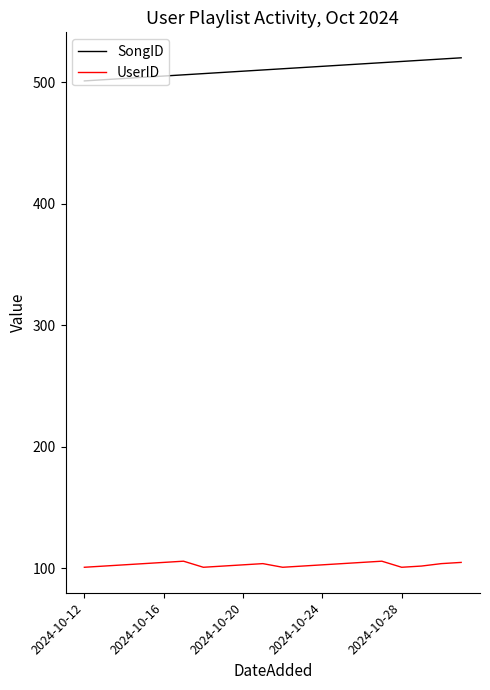

Which series has the largest total across all categories?

SongID